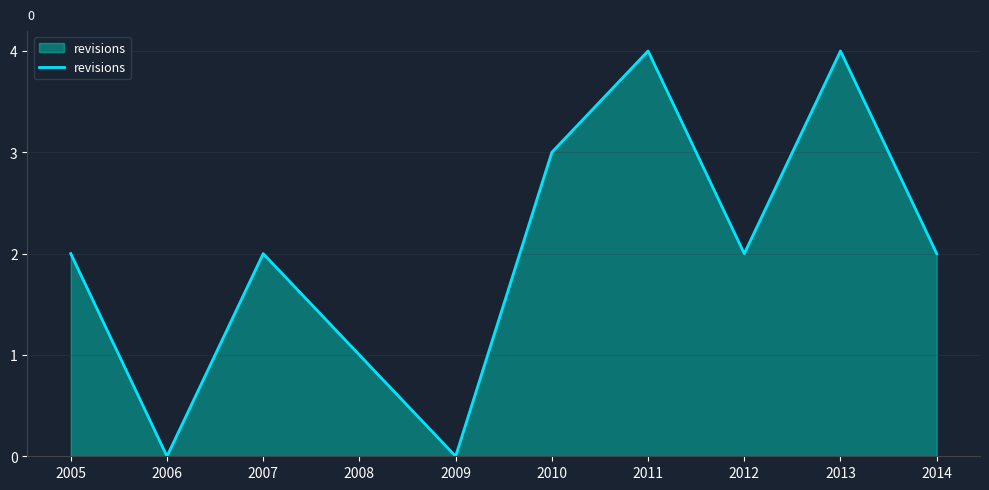

True or false: the data has more than 1 interior local peaks.

True